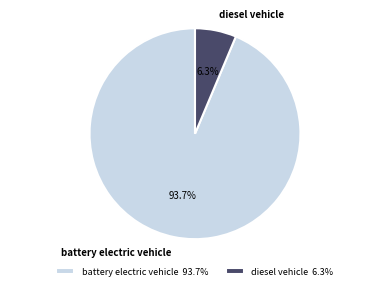

Which category has the biggest portion of the pie?

battery electric vehicle